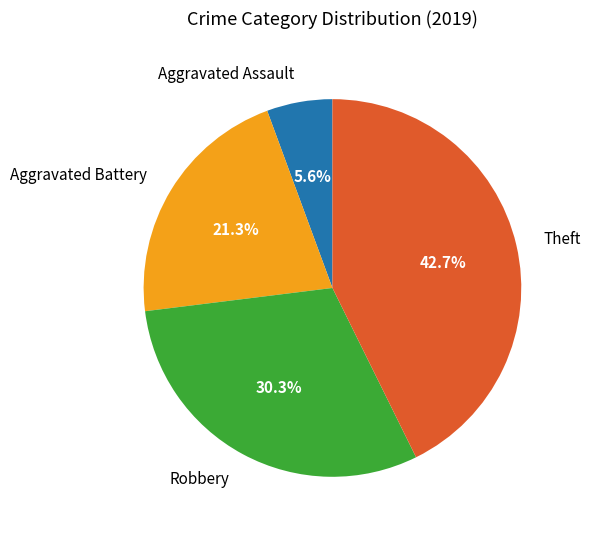

How many slices are in this pie chart?

4